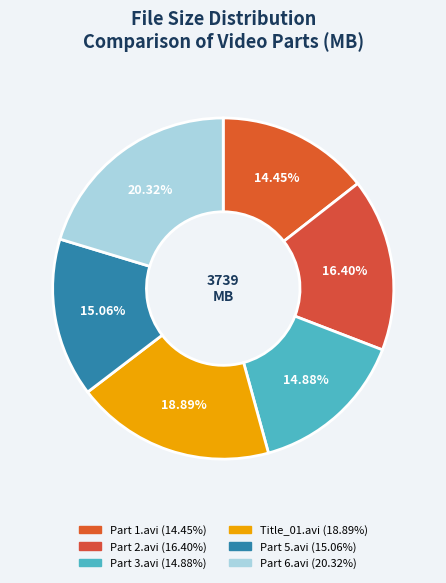

To the nearest percent, what is the difference between the Part 6.avi and Part 2.avi slice percentages?

4%